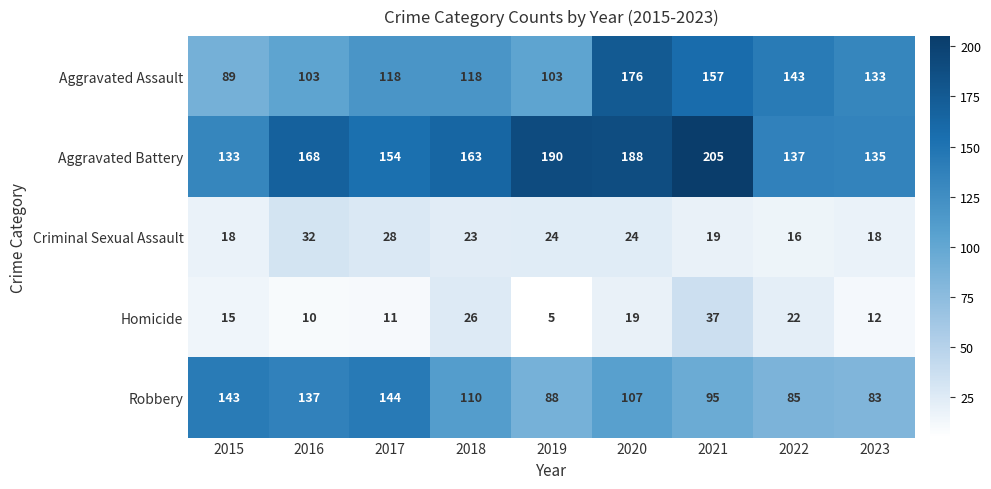

List the labels in order of Robbery value, smallest first.

2023, 2022, 2019, 2021, 2020, 2018, 2016, 2015, 2017